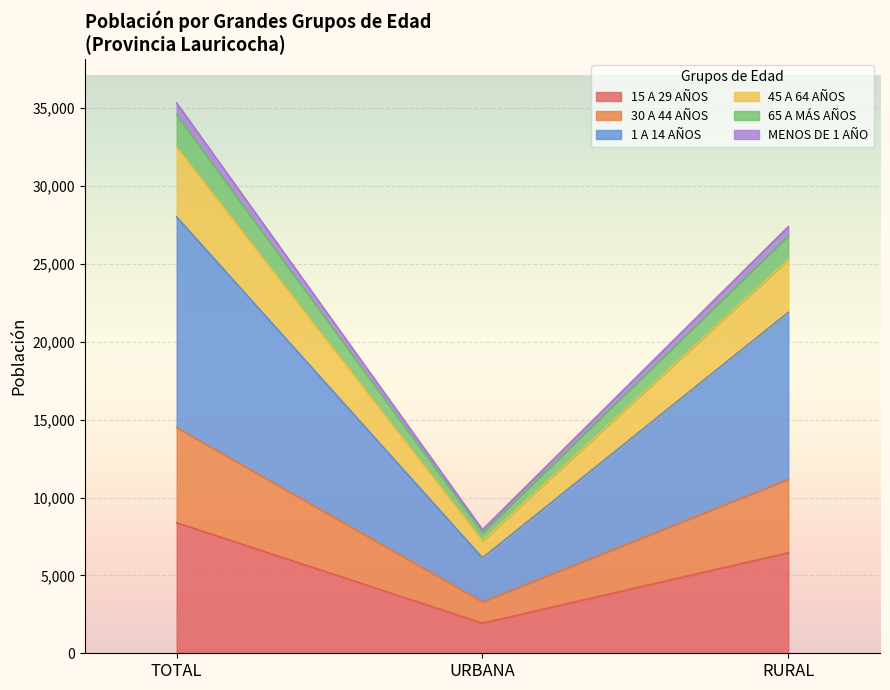

At which category is the sum across all series the highest?

TOTAL